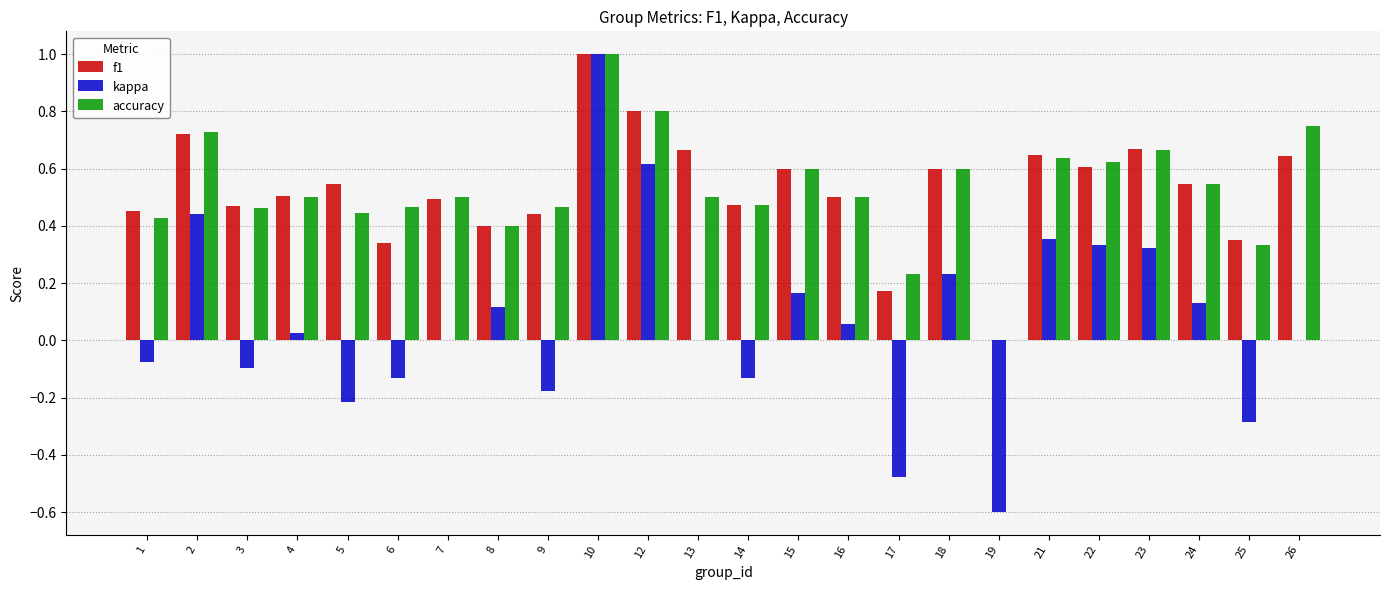

Which series has the widest spread of values?

kappa